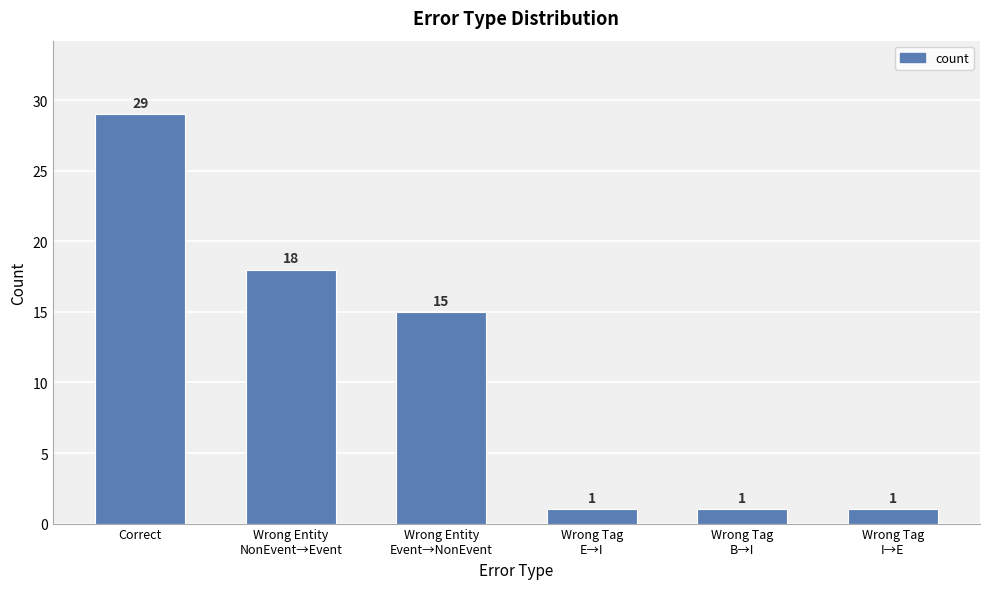

Where is the data nearest to the value 15?

Wrong Entity
Event→NonEvent